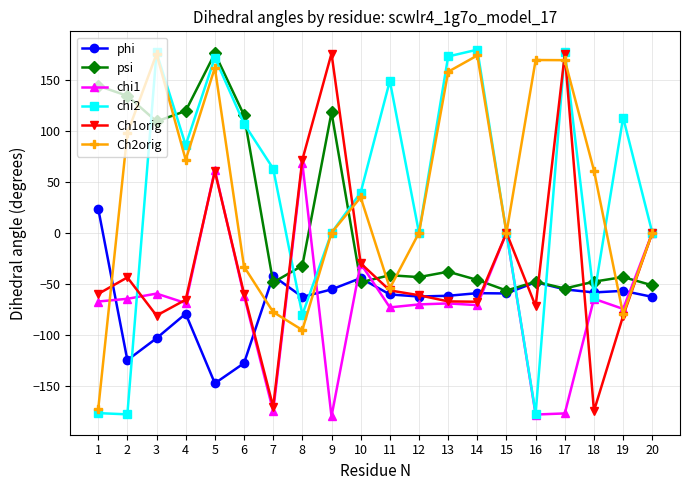

Where is the first local maximum for psi?

5